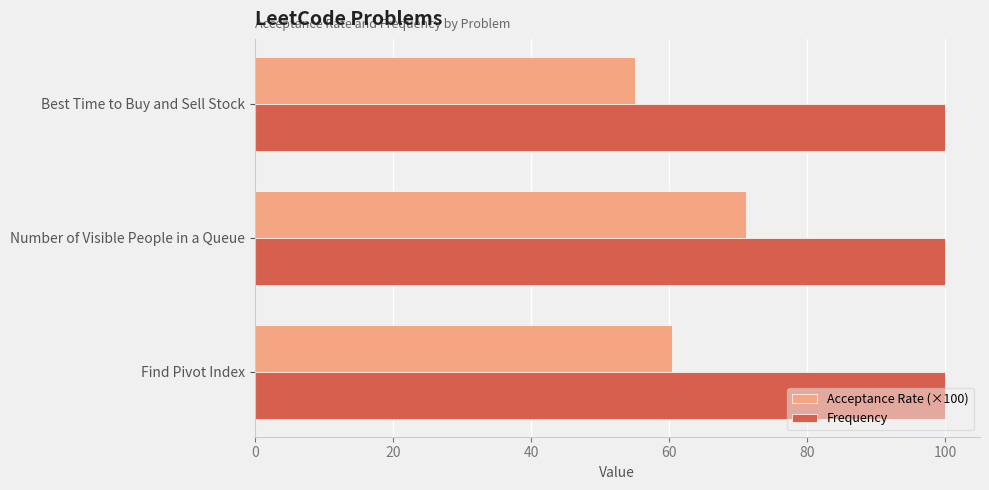

Rank the series by their average value, from lowest to highest.

Acceptance Rate (×100), Frequency